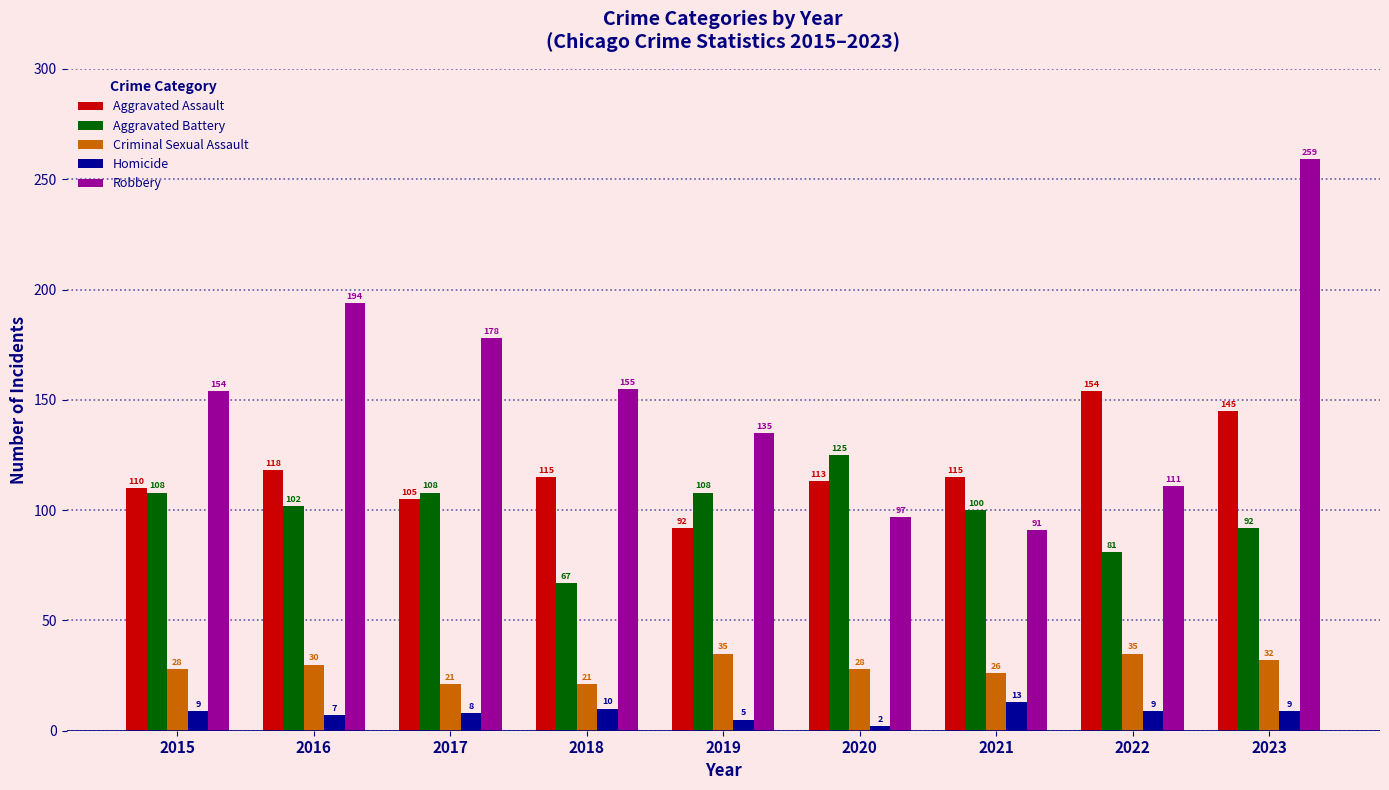

What is the greatest value displayed?

259